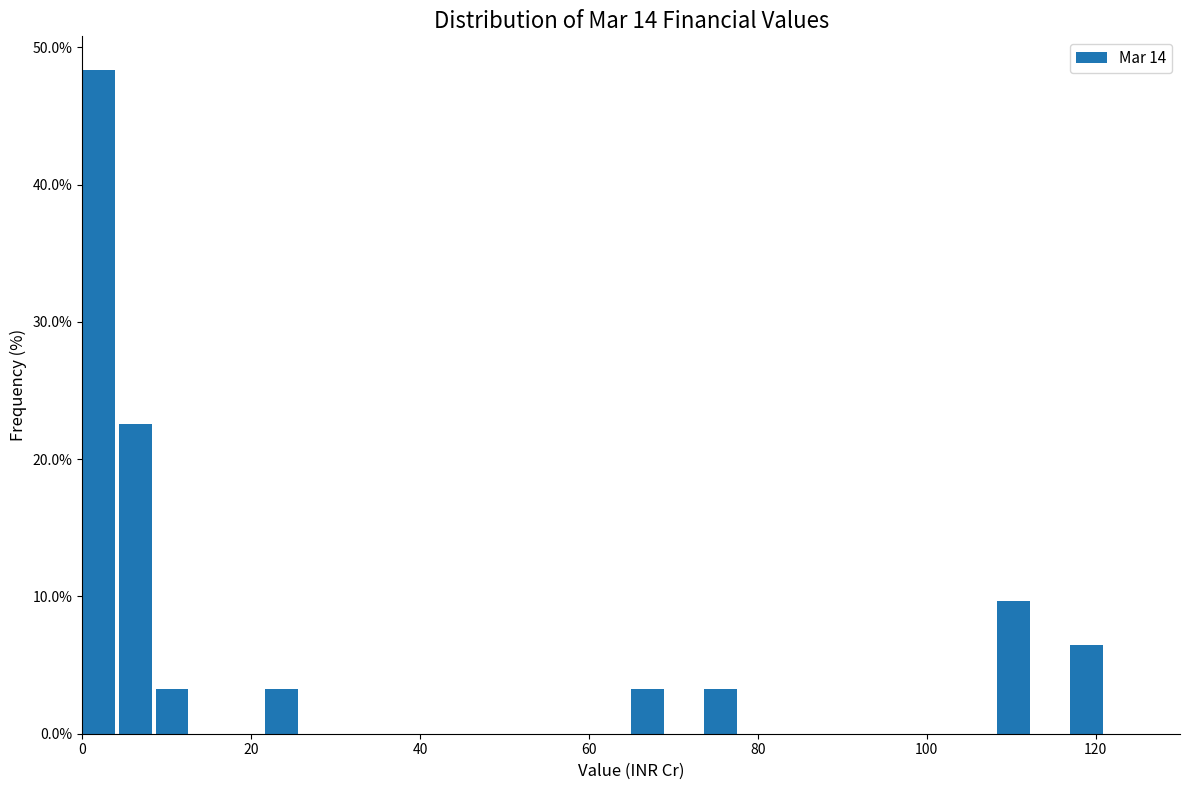

Around what value on the x-axis is the tallest bar? Give the approximate position of its centre, as read against the axis.

2